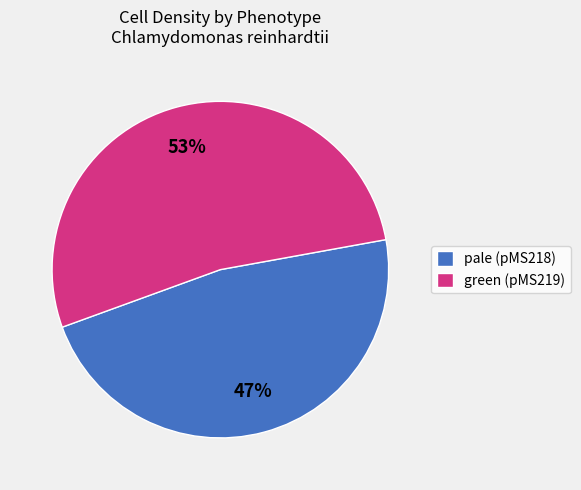

Which category accounts for the majority?

green (pMS219)